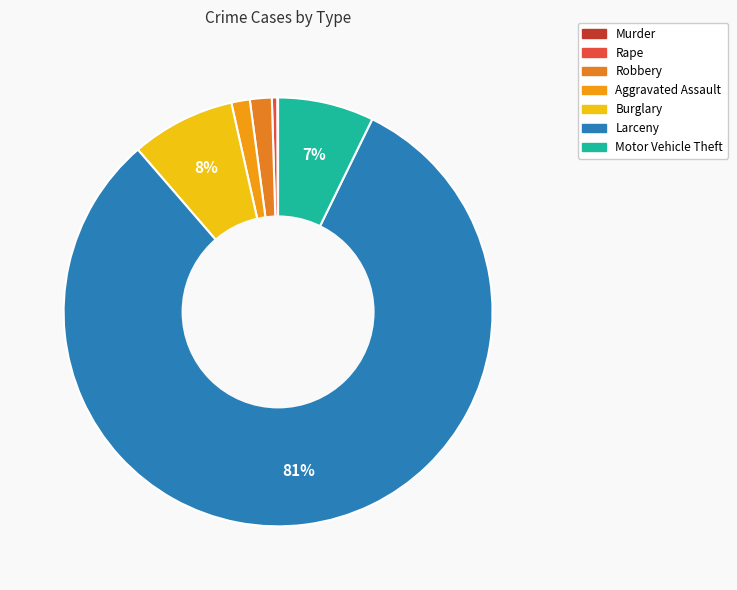

Which category accounts for the majority?

Larceny